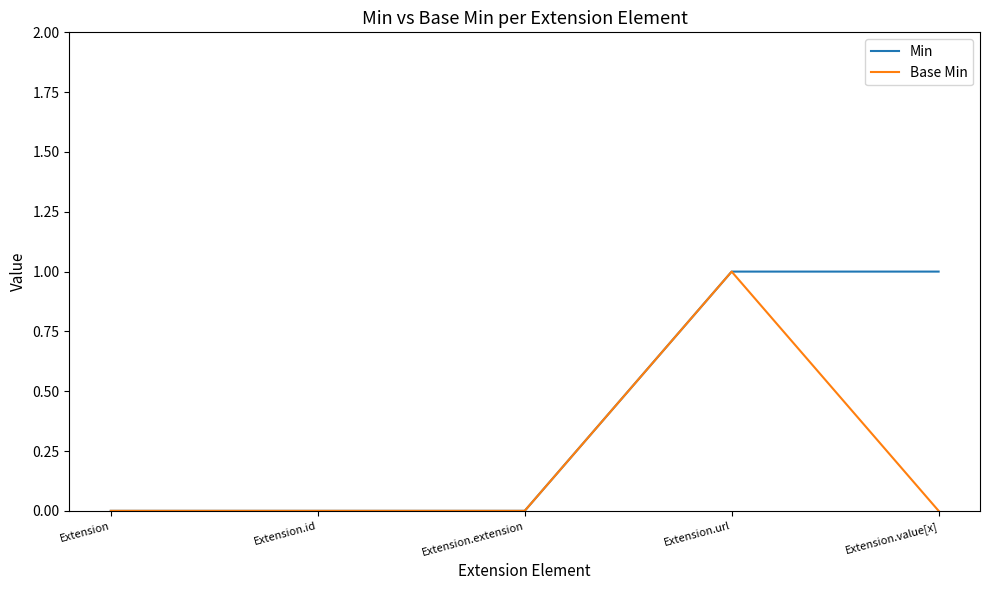

Reading left to right, list all the values displayed in this chart.

Min: 0	0	0	1	1
Base Min: 0	0	0	1	0